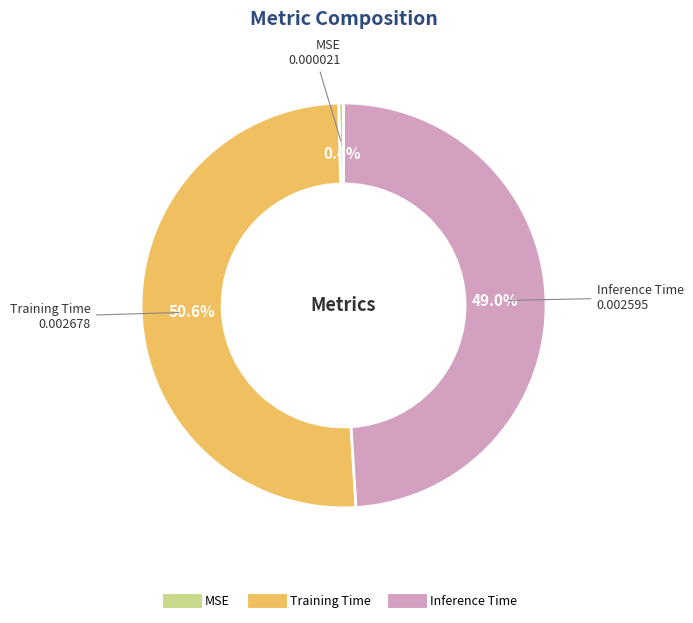

The MSE slice represents 0% of the pie. True or false?

True